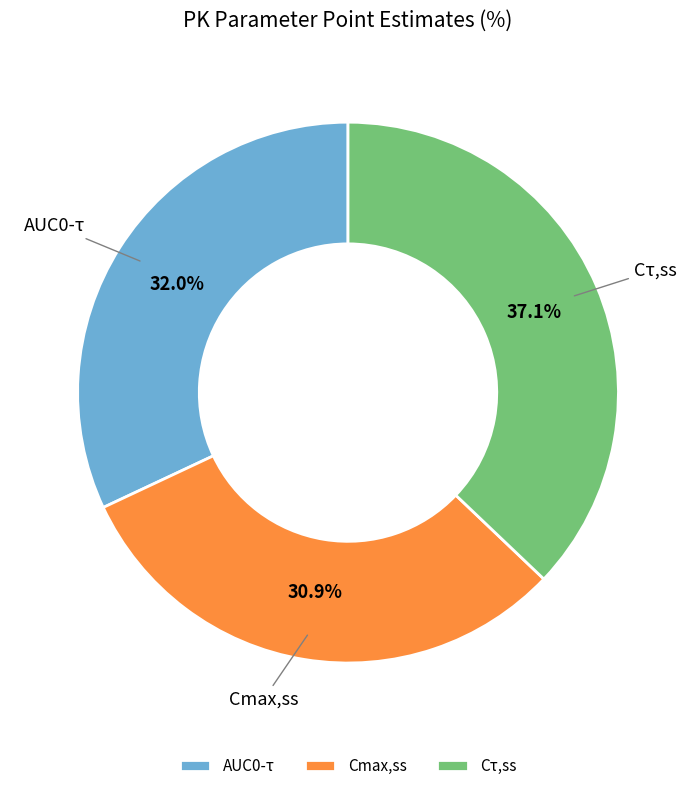

Which slice is the smallest?

Cmax,ss